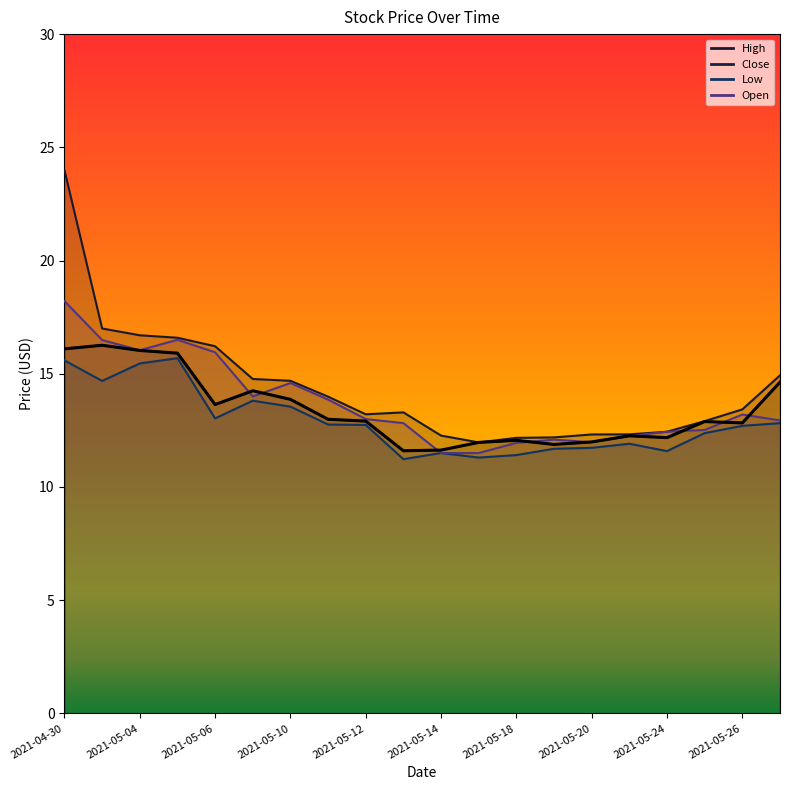

Is it true that Low equals 12.4 at 2021-05-25?

True